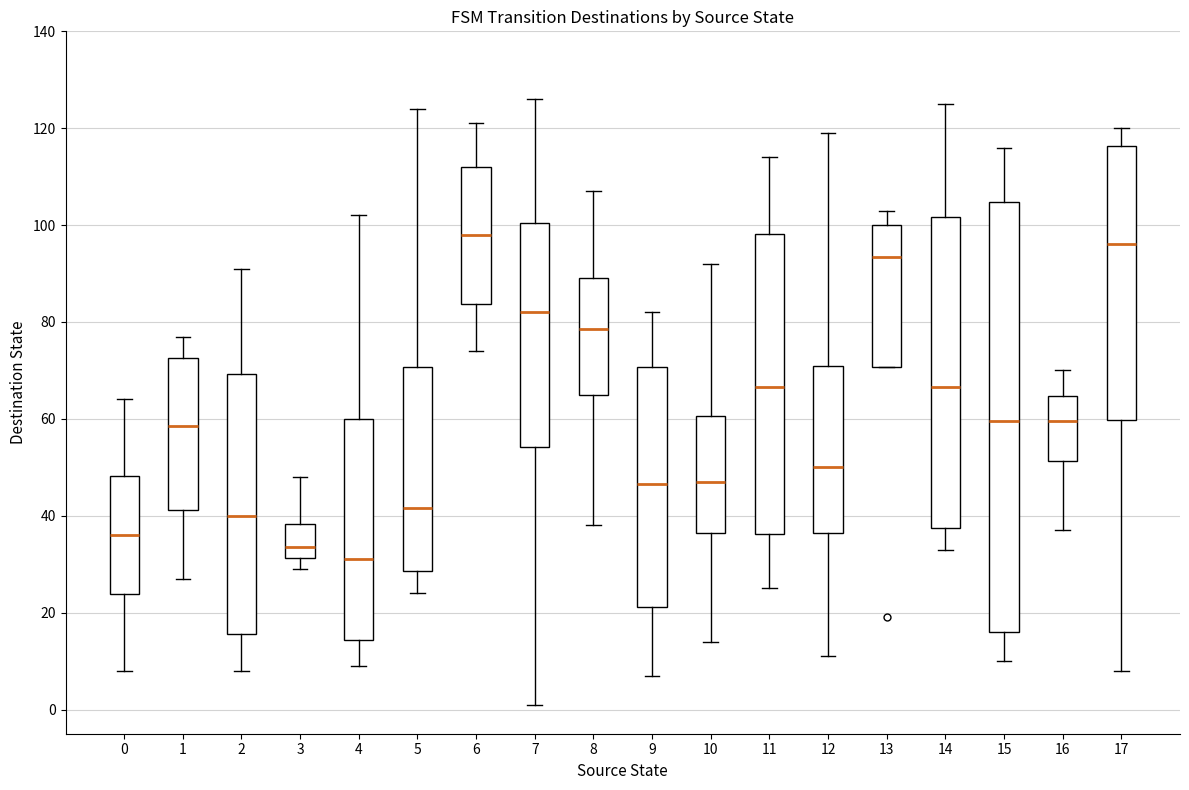

Reading left to right, transcribe this box plot: for each box, give where its median line is, the range the box spans, and where its two whiskers end, as read against the y-axis. The values are not printed on the chart, so give them approximately, as read against the axis.

0: median 36, box 24 to 48, whiskers 8 to 64
1: median 58, box 42 to 72, whiskers 28 to 78
2: median 40, box 16 to 70, whiskers 8 to 92
3: median 34, box 32 to 38, whiskers 30 to 48
4: median 32, box 14 to 60, whiskers 10 to 102
5: median 42, box 28 to 70, whiskers 24 to 124
6: median 98, box 84 to 112, whiskers 74 to 122
7: median 82, box 54 to 100, whiskers 2 to 126
8: median 78, box 66 to 90, whiskers 38 to 108
9: median 46, box 22 to 70, whiskers 8 to 82
10: median 48, box 36 to 60, whiskers 14 to 92
11: median 66, box 36 to 98, whiskers 26 to 114
12: median 50, box 36 to 72, whiskers 12 to 120
13: median 94, box 70 to 100, whiskers 70 to 104
14: median 66, box 38 to 102, whiskers 34 to 126
15: median 60, box 16 to 104, whiskers 10 to 116
16: median 60, box 52 to 64, whiskers 38 to 70
17: median 96, box 60 to 116, whiskers 8 to 120